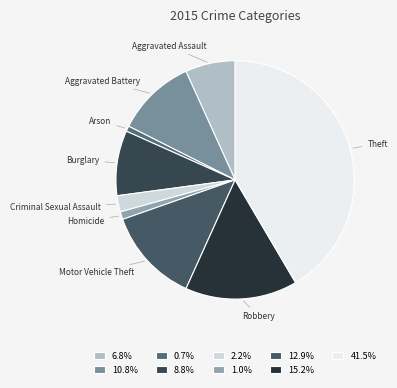

What is the largest slice in the pie chart?

Theft